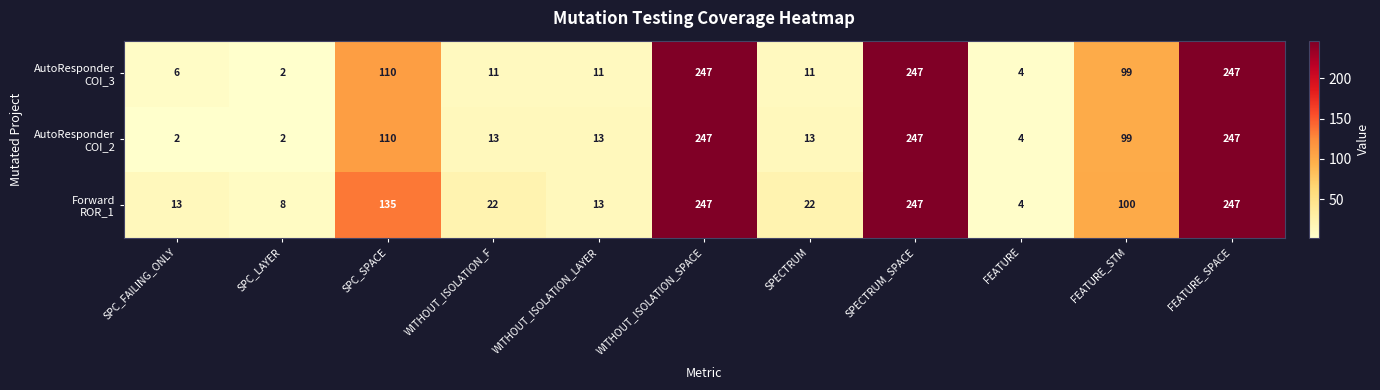

What is the difference between the highest and lowest values at WITHOUT_ISOLATION_F?

11